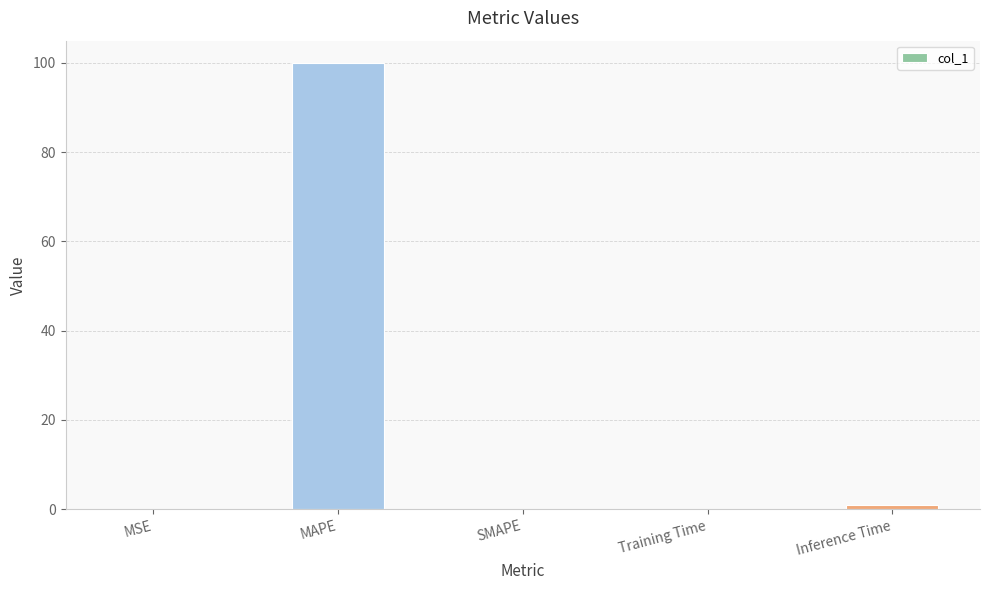

Are the bars horizontal?

No